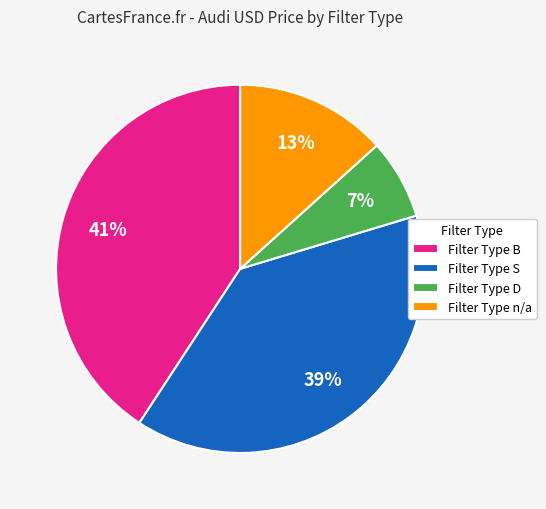

Which has a higher value, Filter Type n/a or Filter Type B?

Filter Type B